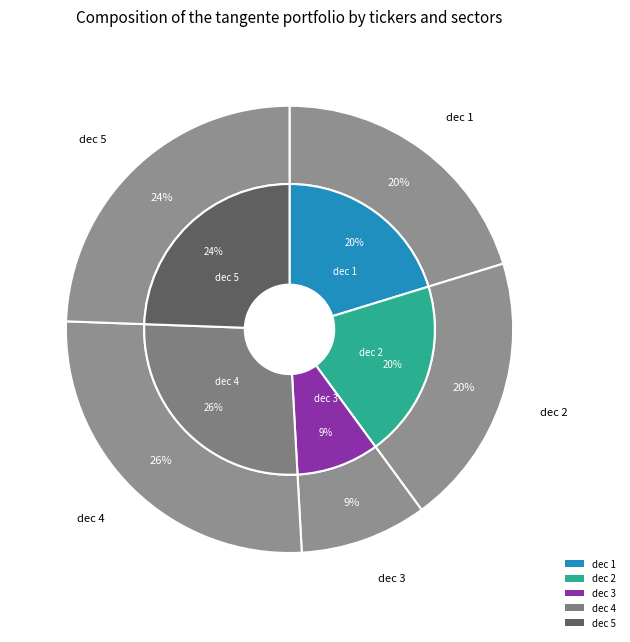

To the nearest percent, what is the difference between the dec 5 and dec 2 slice percentages?

5%